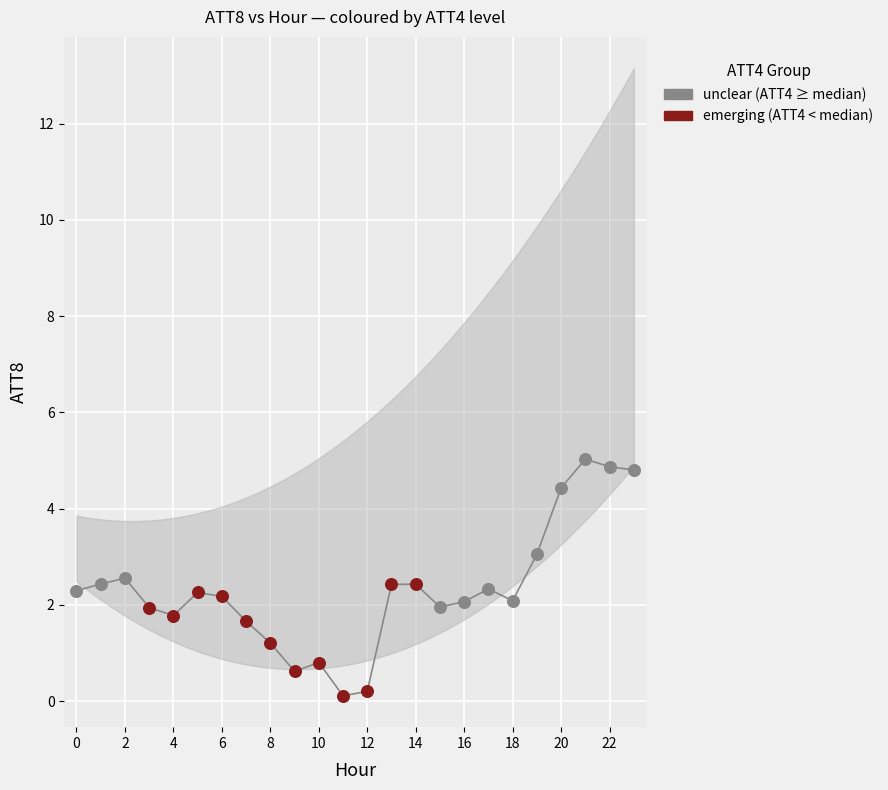

Which series contains the lowest Y value?

emerging (ATT4 < median)